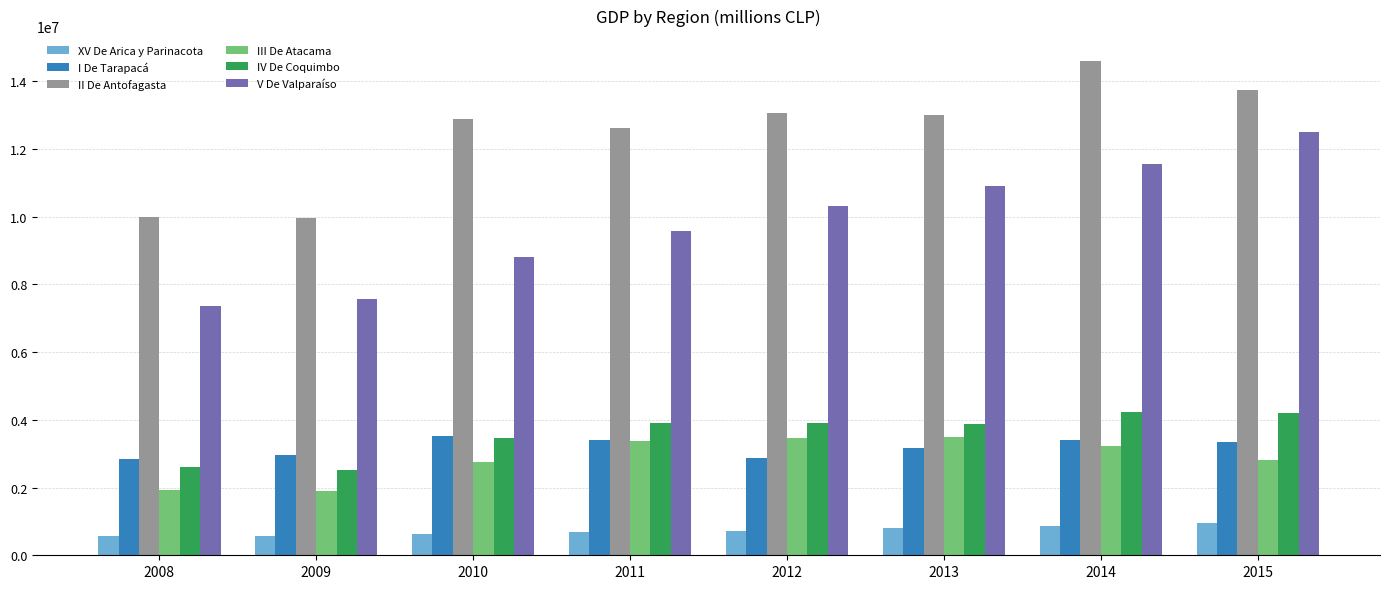

What is the difference between the II De Antofagasta values at 2014 and 2010?

1728830